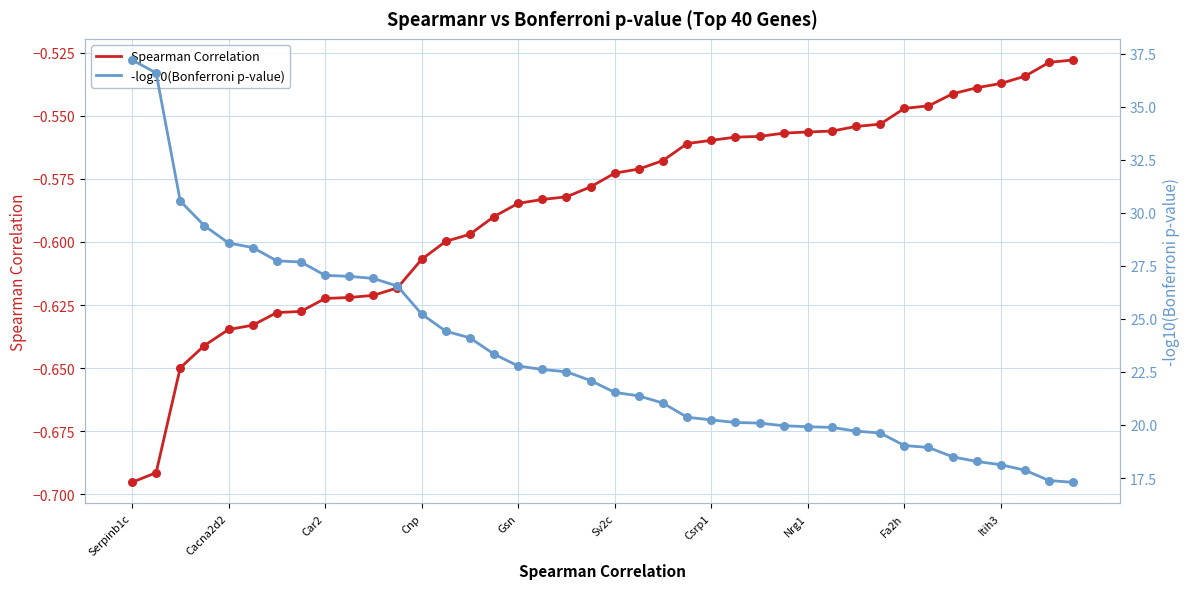

What is the total value across all series at 19?

21.5